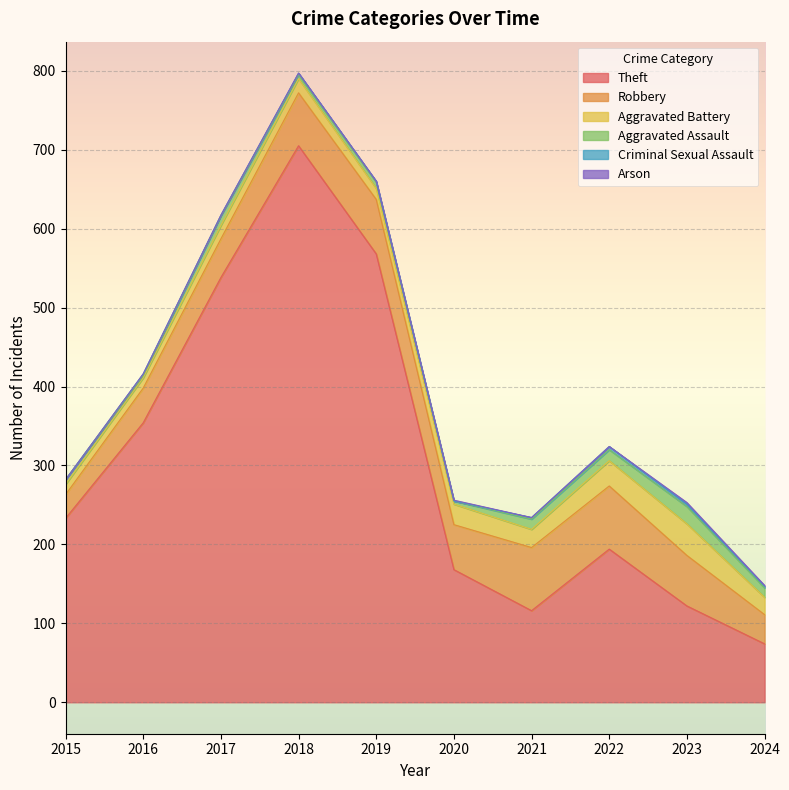

Reading left to right, extract all data points from this chart.

Theft: 2015=233	2016=354	2017=538	2018=705	2019=568	2020=168	2021=116	2022=194	2023=122	2024=74
Robbery: 2015=30	2016=44	2017=49	2018=67	2019=69	2020=57	2021=80	2022=80	2023=64	2024=37
Aggravated Battery: 2015=13	2016=13	2017=17	2018=18	2019=14	2020=26	2021=23	2022=32	2023=40	2024=22
Aggravated Assault: 2015=6	2016=3	2017=12	2018=5	2019=8	2020=4	2021=13	2022=14	2023=22	2024=12
Criminal Sexual Assault: 2015=0	2016=2	2017=1	2018=2	2019=1	2020=0	2021=2	2022=4	2023=3	2024=2
Arson: 2015=0	2016=0	2017=0	2018=0	2019=0	2020=1	2021=0	2022=0	2023=2	2024=1